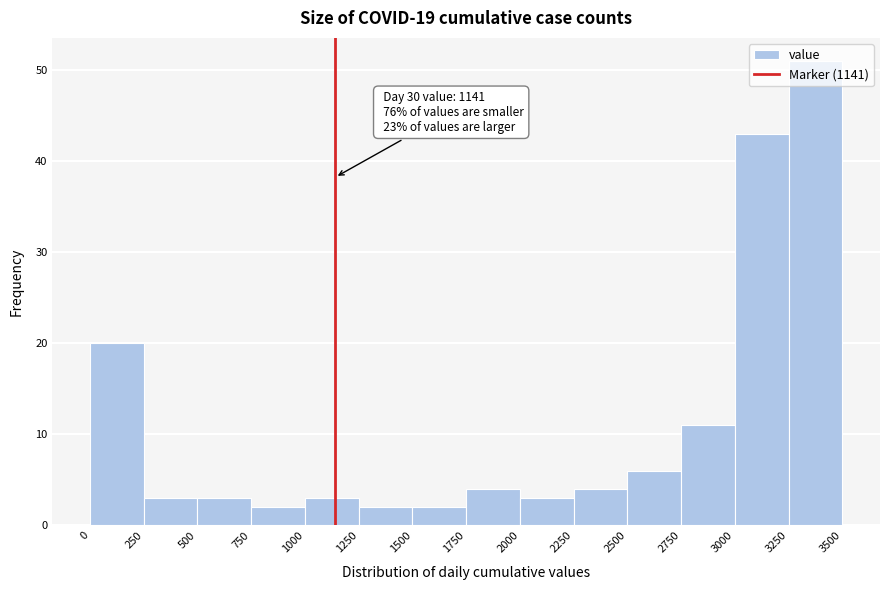

Over which range of the x-axis is the bar tallest?

3250 to 3500